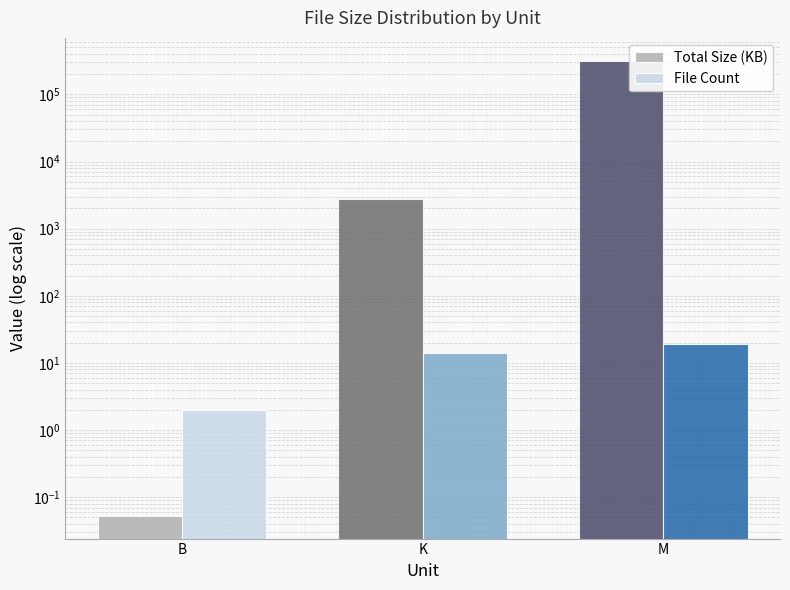

How many groups of bars are there?

3